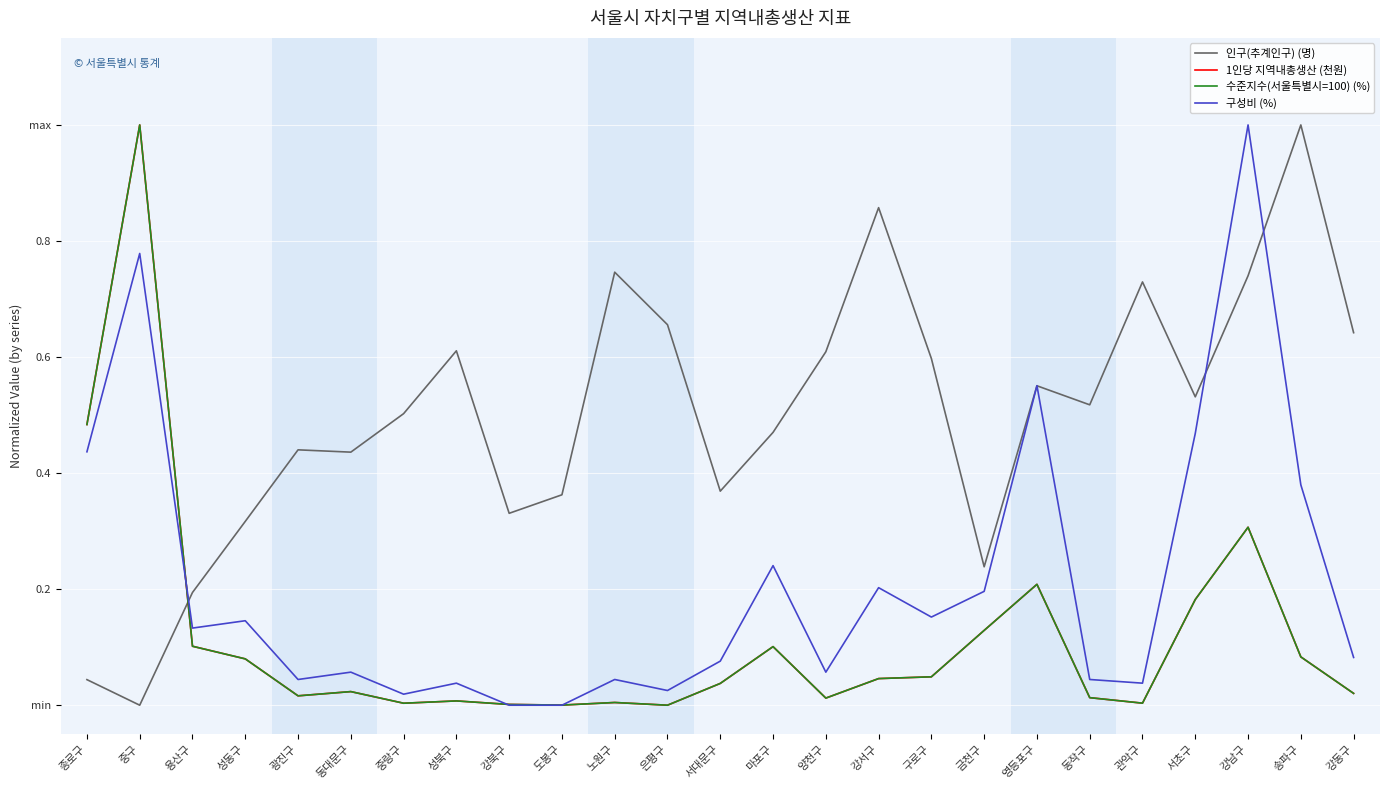

Does the chart display data point markers on the line(s)?

No